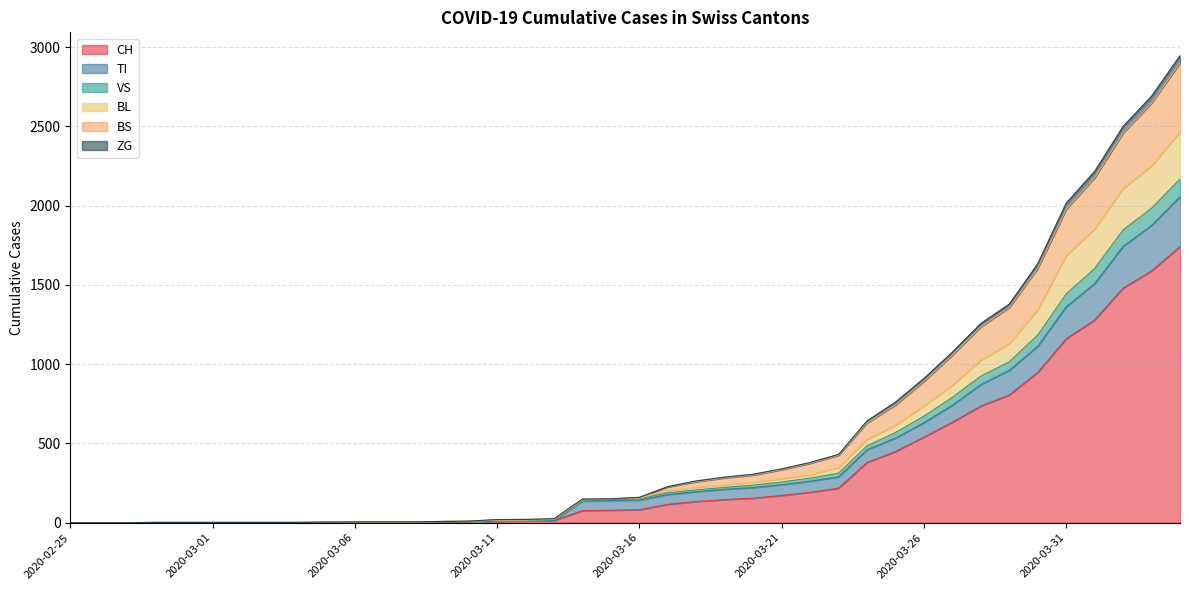

What is the maximum value for CH?

1742